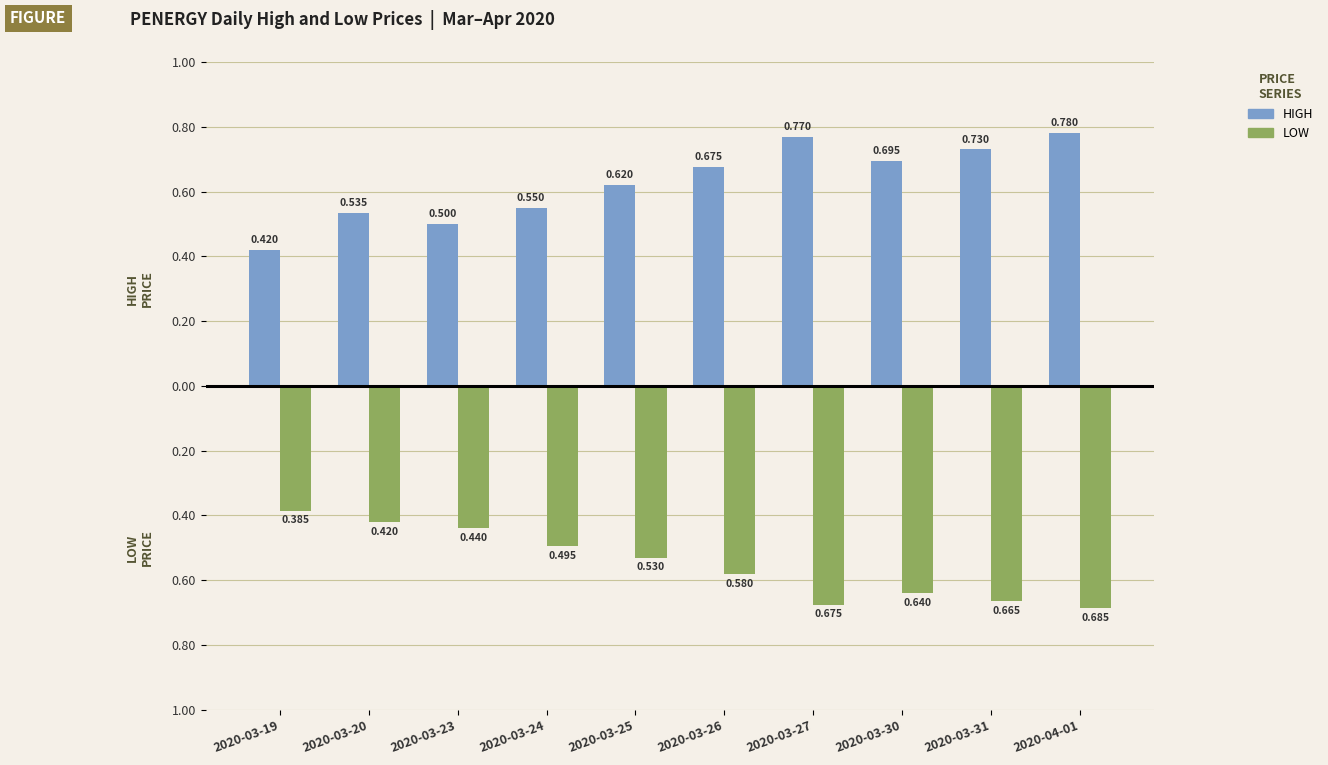

What is the total value across all series at 2020-03-31?

0.1